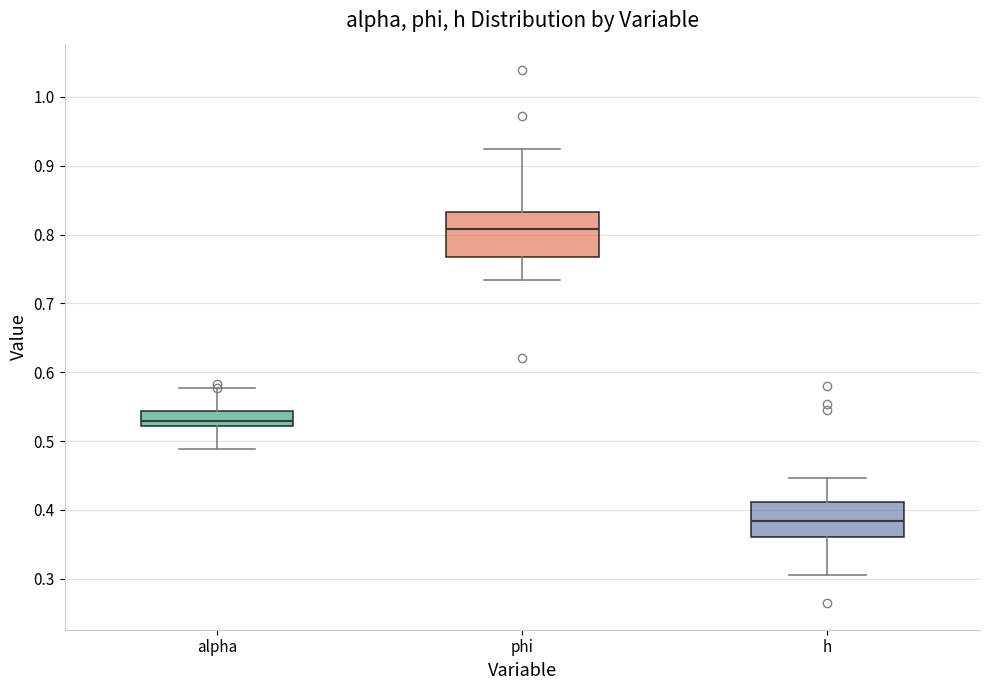

Comparing the boxes themselves (not the whiskers), which one is the tallest?

phi